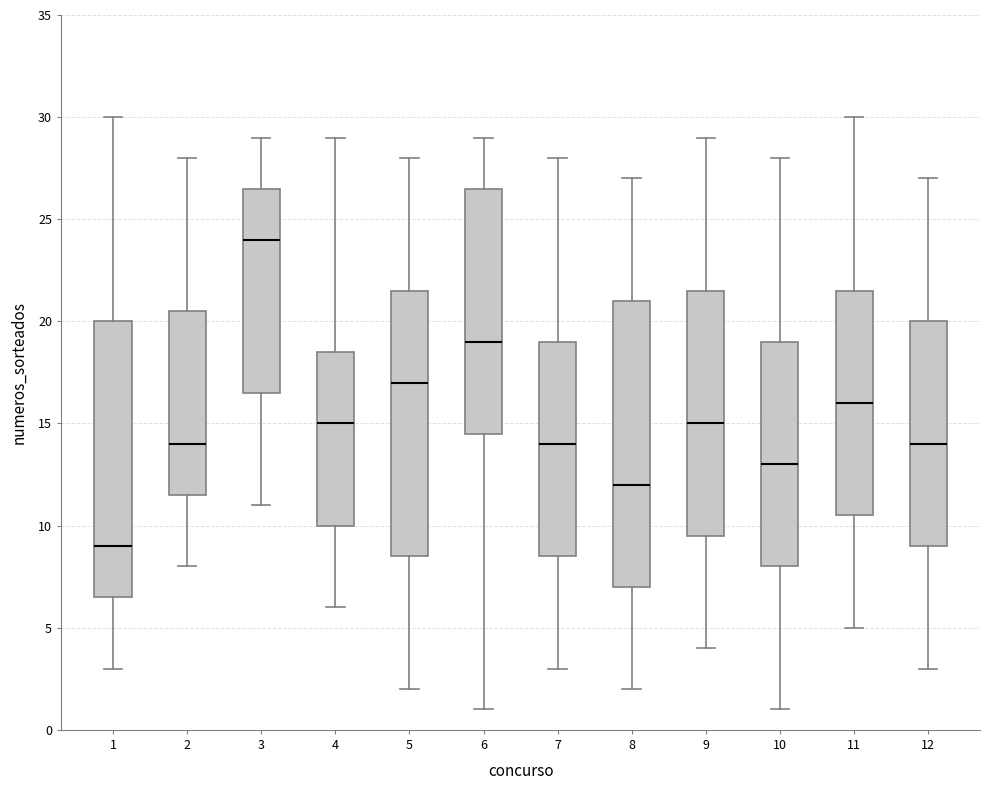

Which box is the tallest, from its lower edge to its upper edge?

8